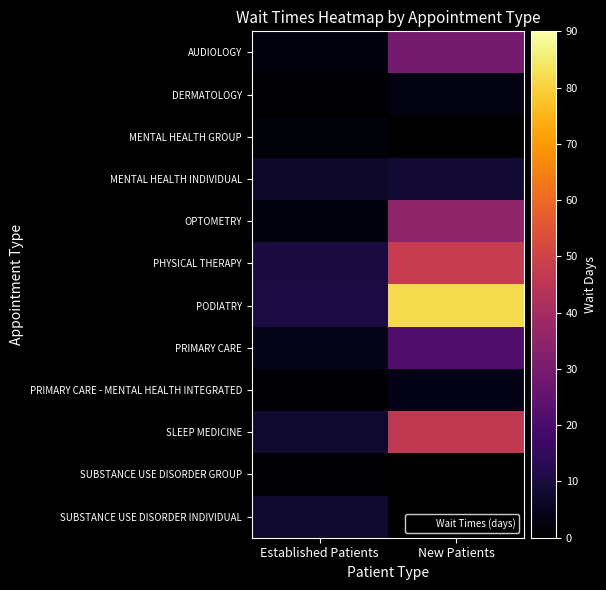

At which label does DERMATOLOGY first exceed 2?

New Patients